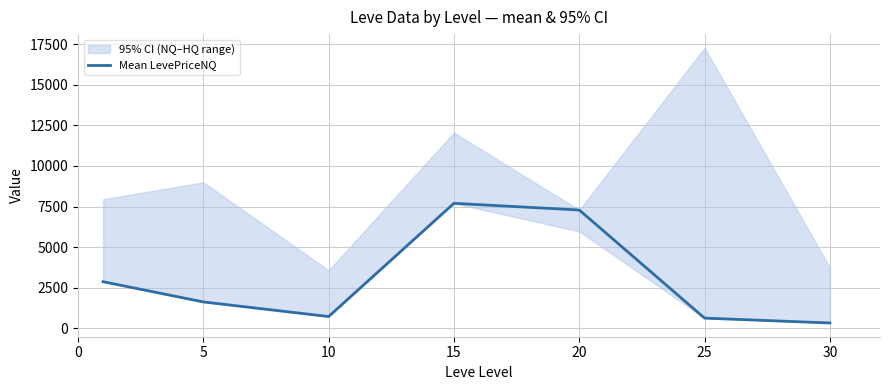

What is the value of the 4th point from the left?

7700.0